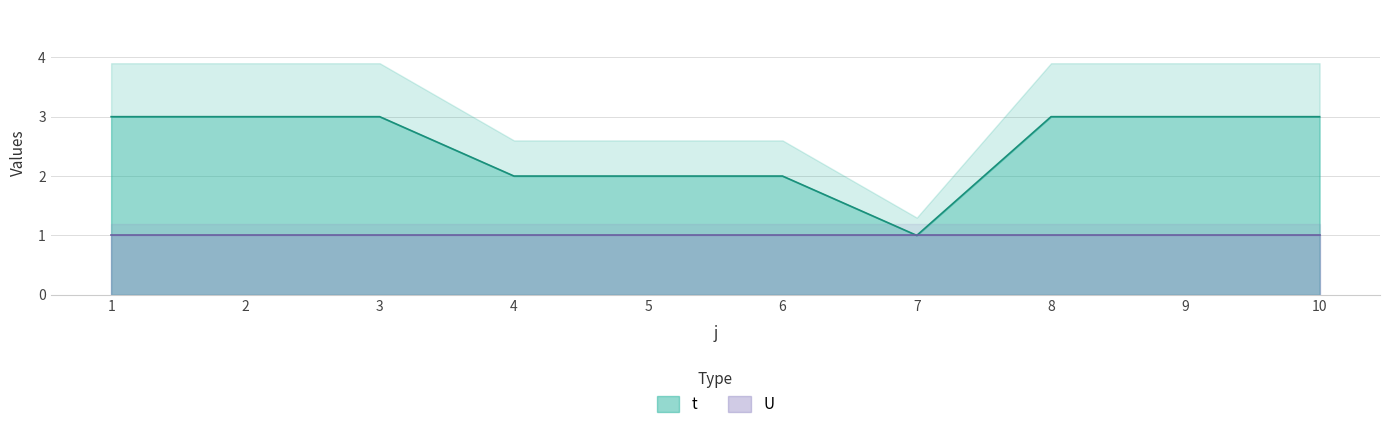

At which category does the data reach its first local valley?

7